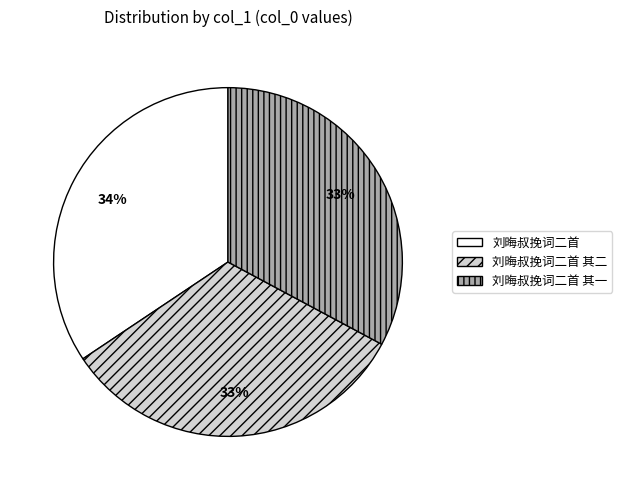

What percentage is the 刘晦叔挽词二首 其二 slice, to the nearest percent?

33%